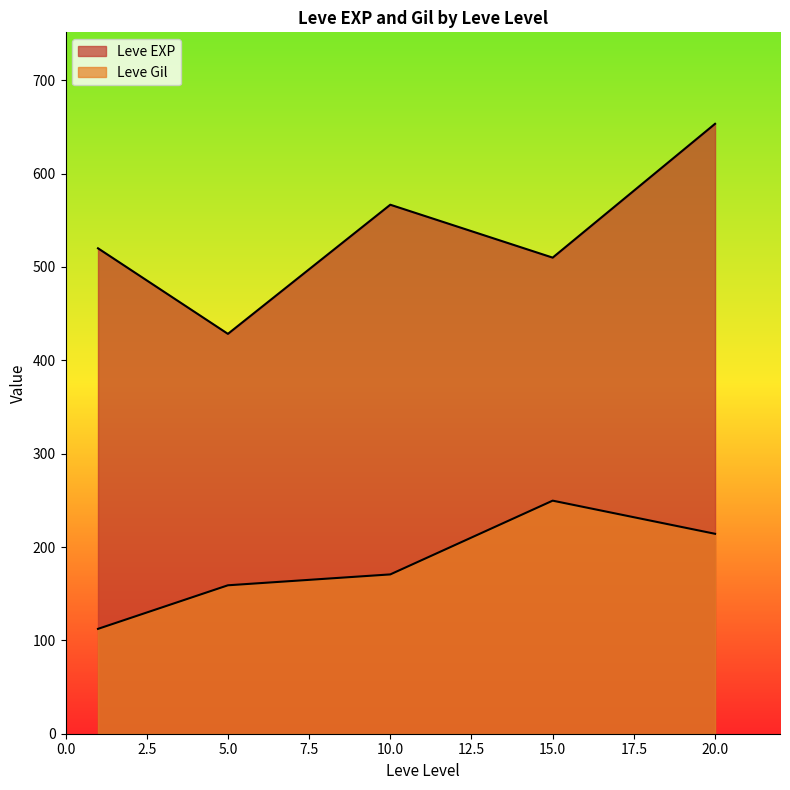

How many lines are shown in the chart?

2